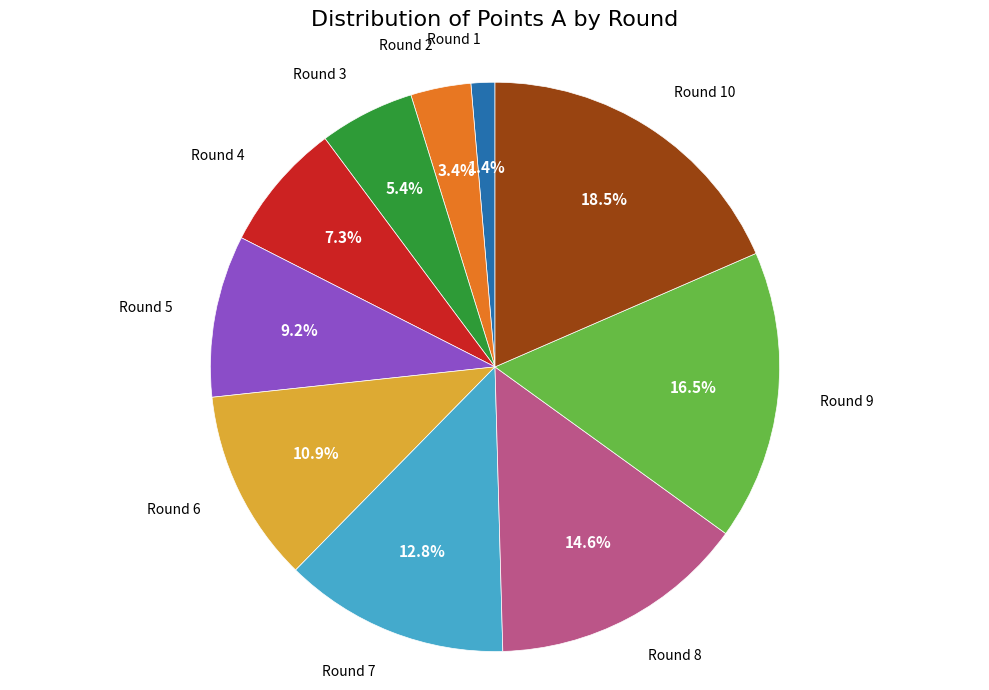

What is the ratio of the value at Round 10 to the value at Round 7?

1.4